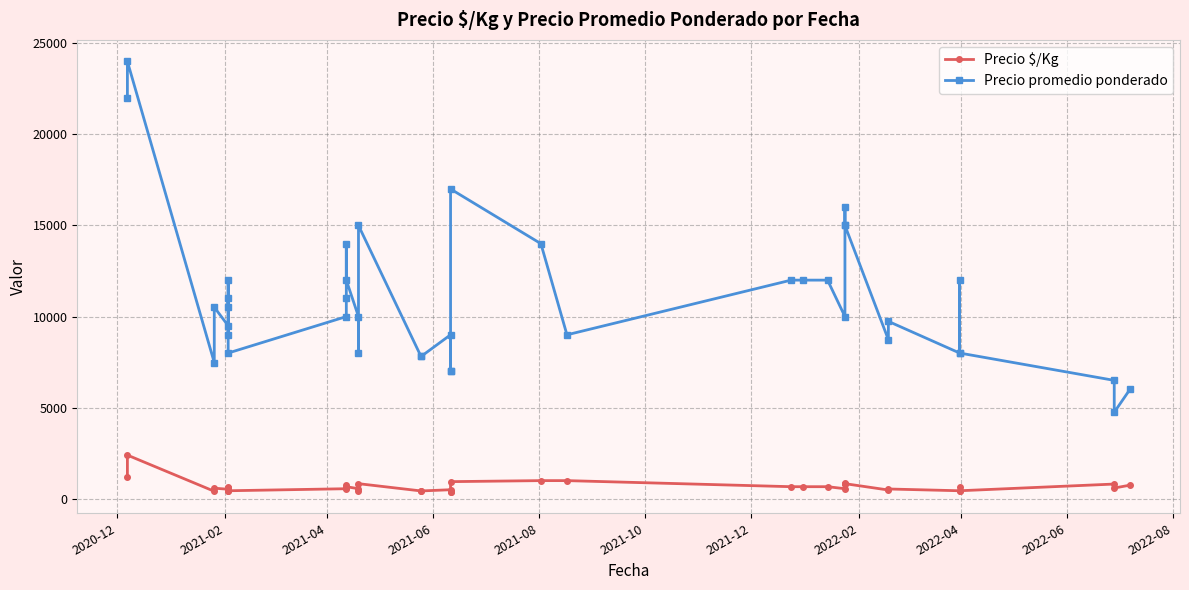

True or false: Precio $/Kg and Precio promedio ponderado intersect in this chart.

False